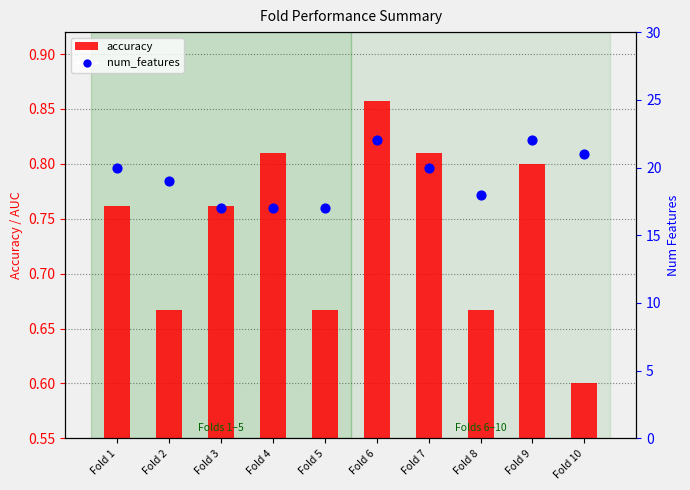

Which series has the largest Y range (max minus min)?

num_features